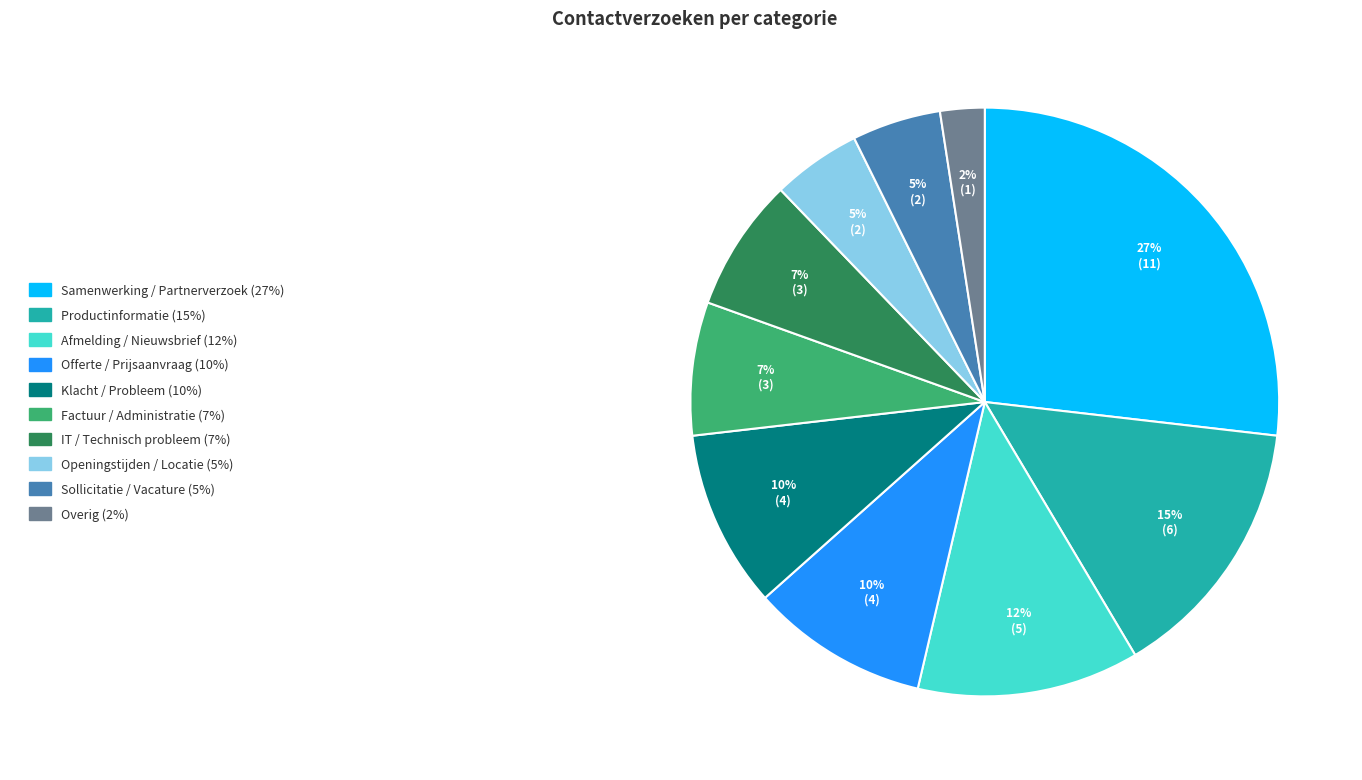

To the nearest percent, what is the average slice percentage?

10%